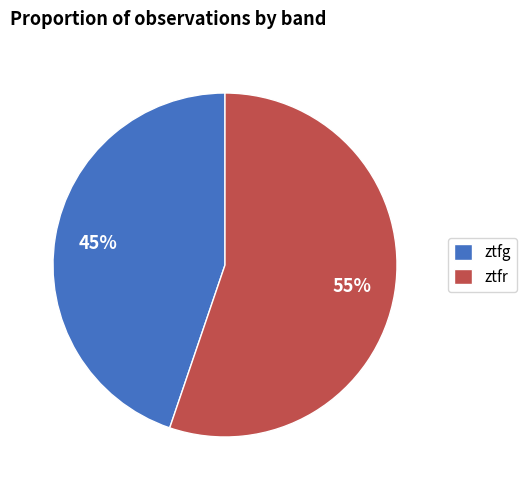

What percentage is the ztfr slice, to the nearest percent?

55%